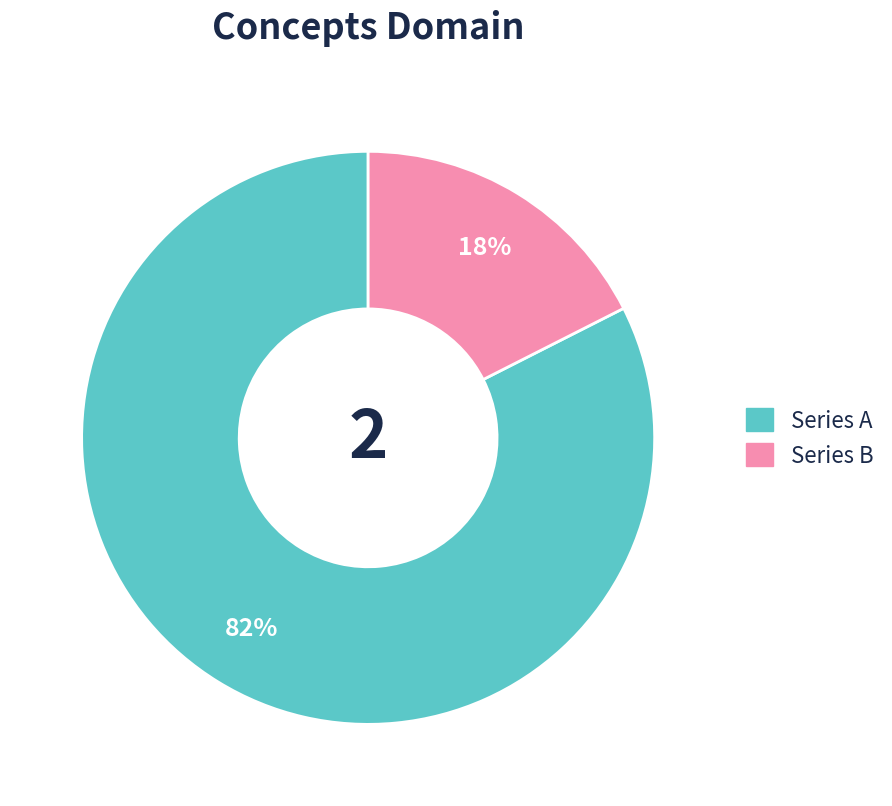

How many segments does this pie chart have?

2